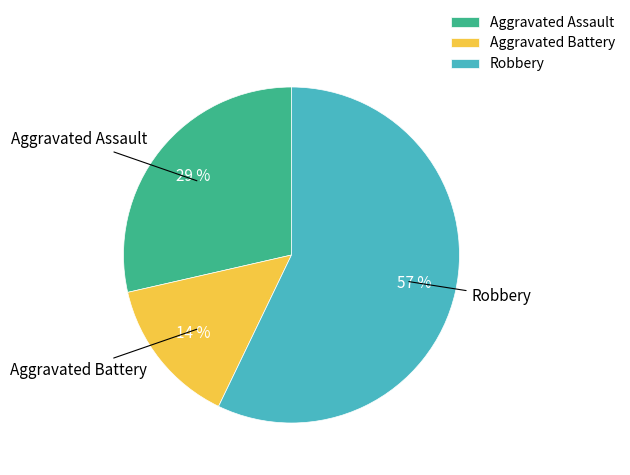

Which category has the smallest portion of the pie?

Aggravated Battery